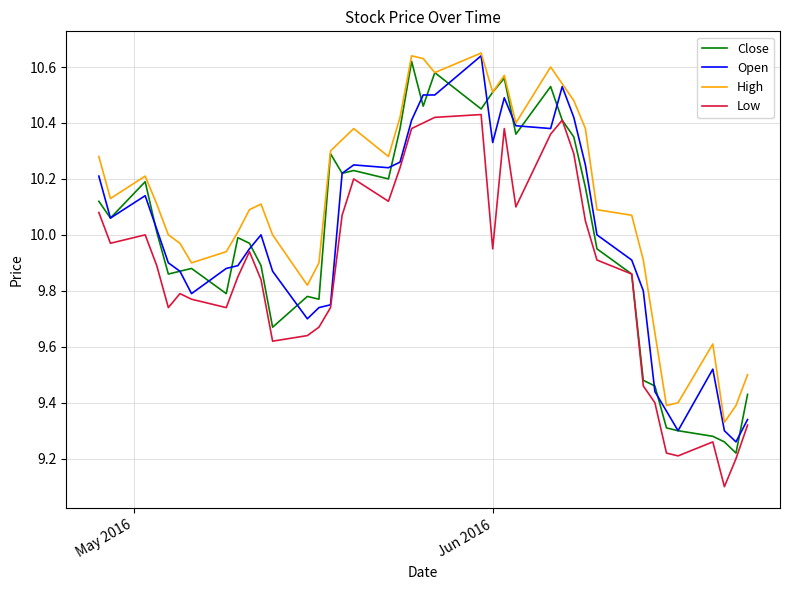

Which series has the largest total across all categories?

High